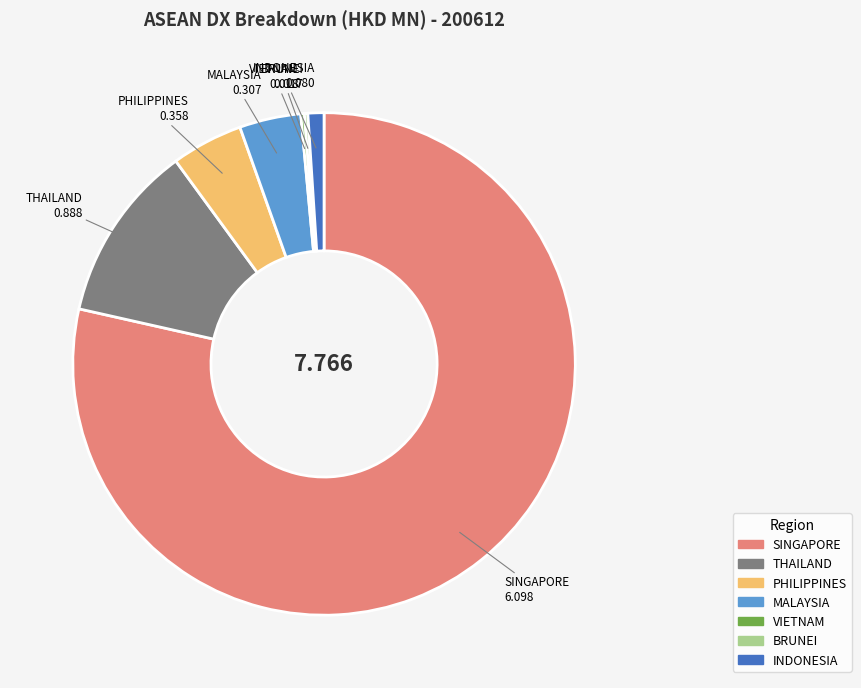

What is the largest slice in the pie chart?

SINGAPORE